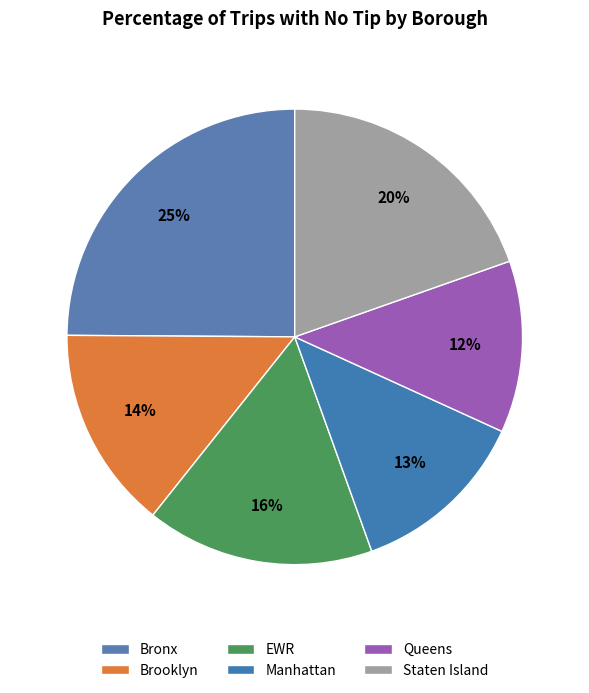

Is Staten Island the majority of the pie?

No